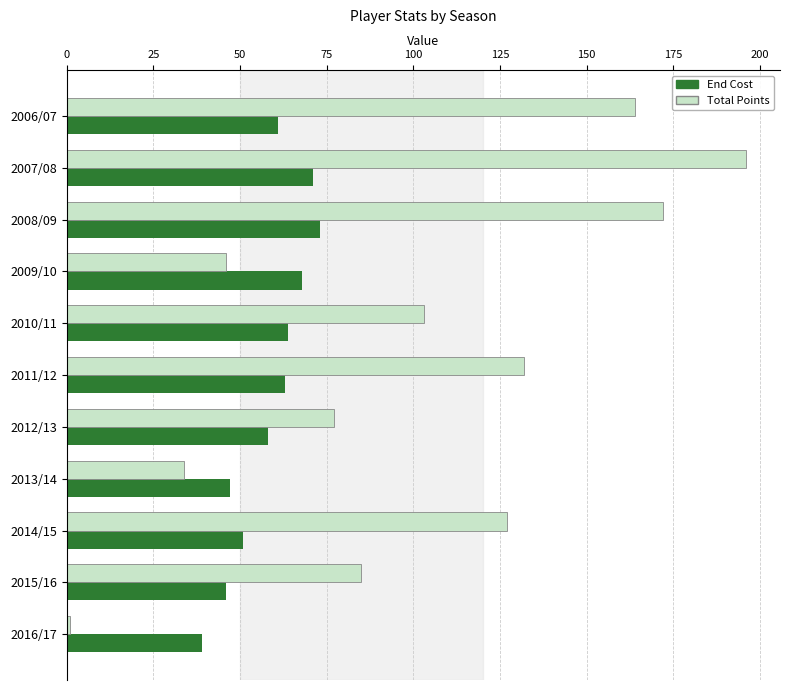

What value does the Total Points series have at 2008/09?

172